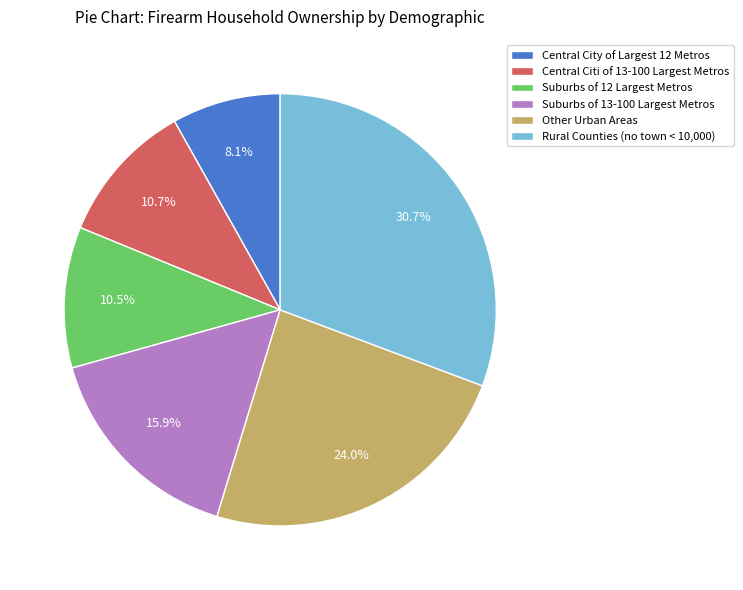

How many slices are in this pie chart?

6